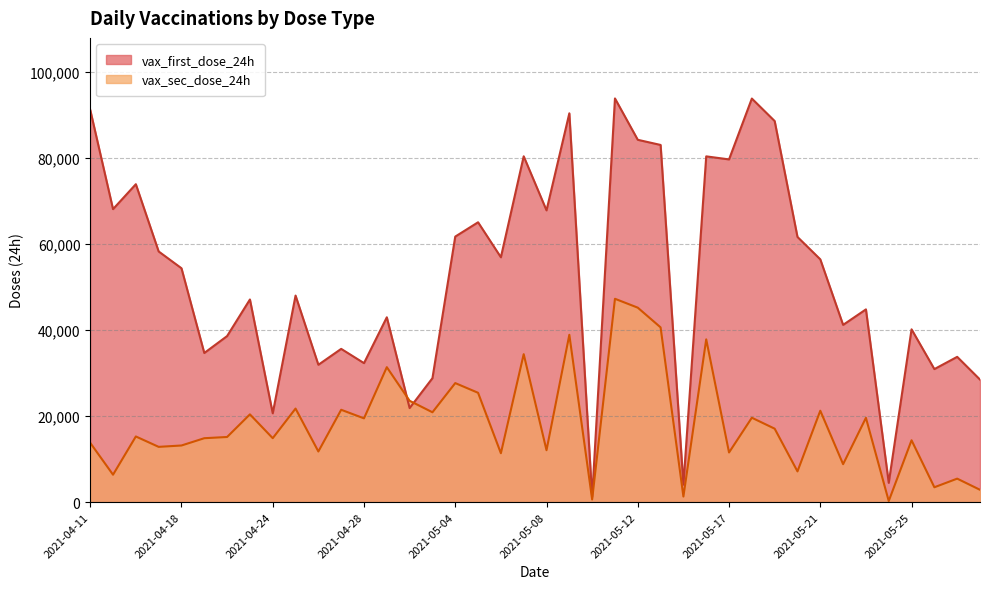

Where does the vax_sec_dose_24h series first go above 15238?

2021-04-23